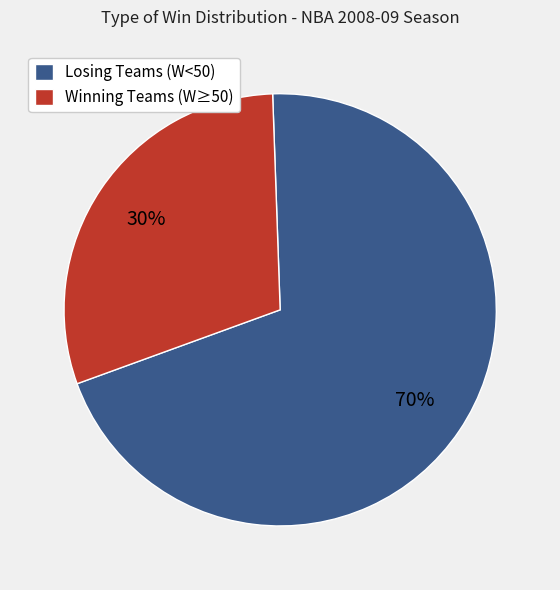

Between Losing Teams (W<50) and Winning Teams (W≥50), which is larger?

Losing Teams (W<50)